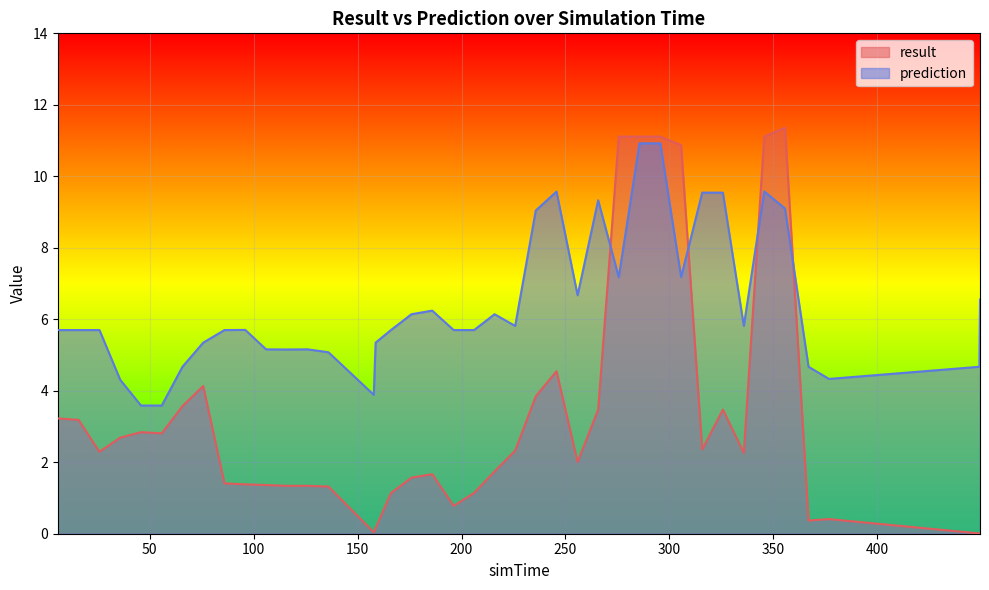

How many times do prediction and result cross each other?

4